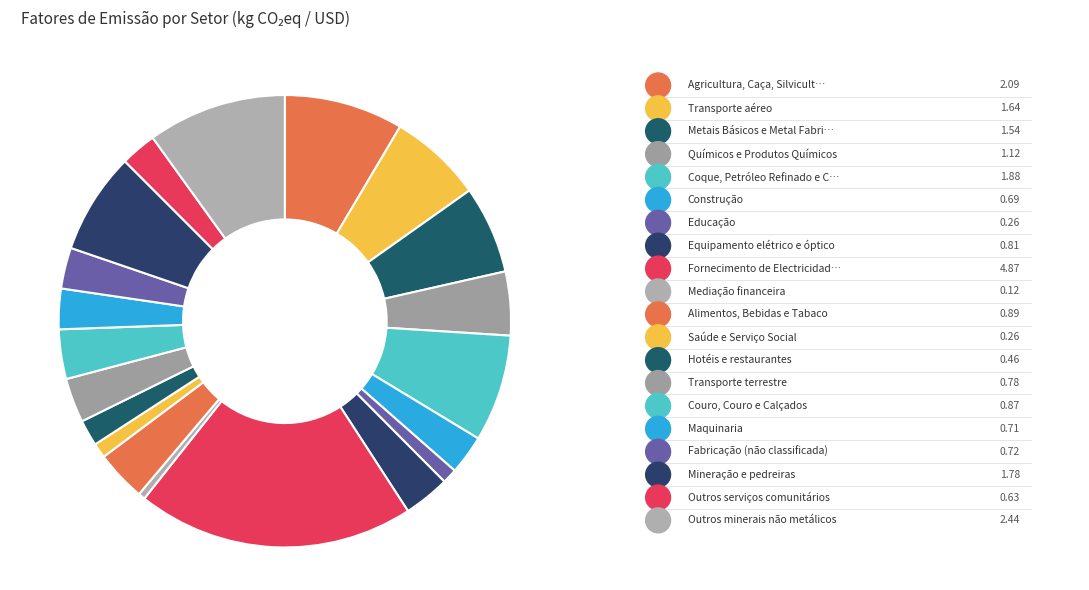

To the nearest percent, what is the average slice percentage?

5%